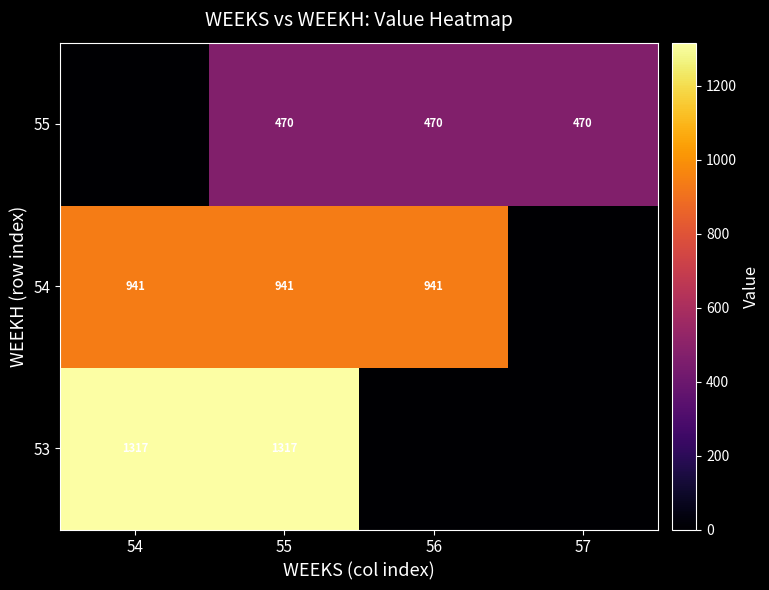

True or false: 55 has a value of 470 at 57.

True